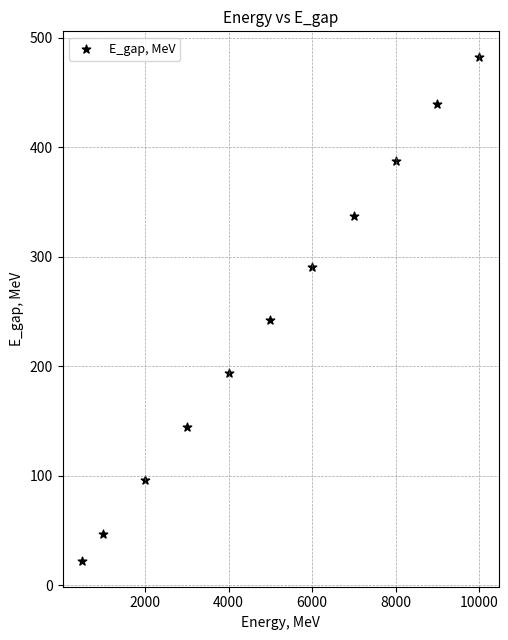

What Y value in the scatter plot is closest to 252?

242.2